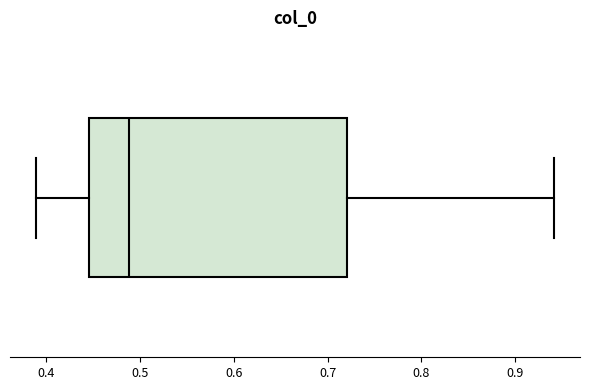

Read this box plot against the x-axis: the position of the median line, the range covered by the box, and the ends of both whiskers. The values are not printed on the chart, so give them approximately, as read against the axis.

median 0.49, box 0.45 to 0.72, whiskers 0.39 to 0.94